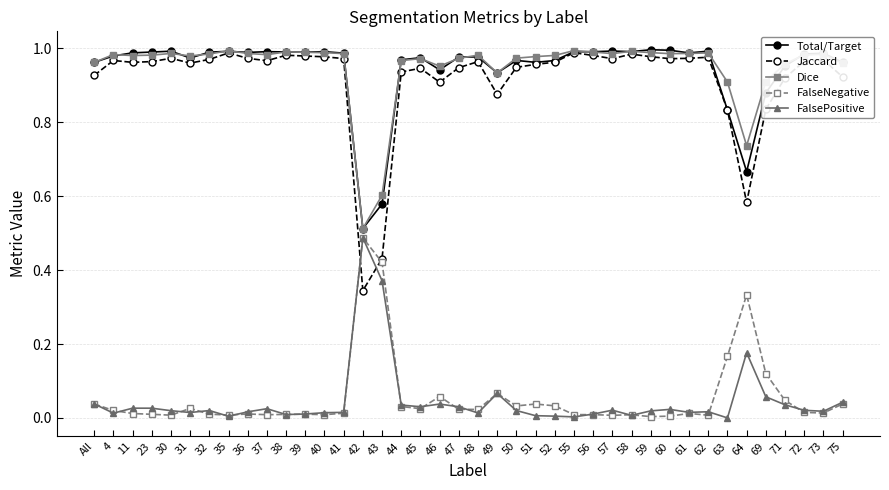

Is the value of FalsePositive at 57 greater than the value of Total/Target at 75?

No